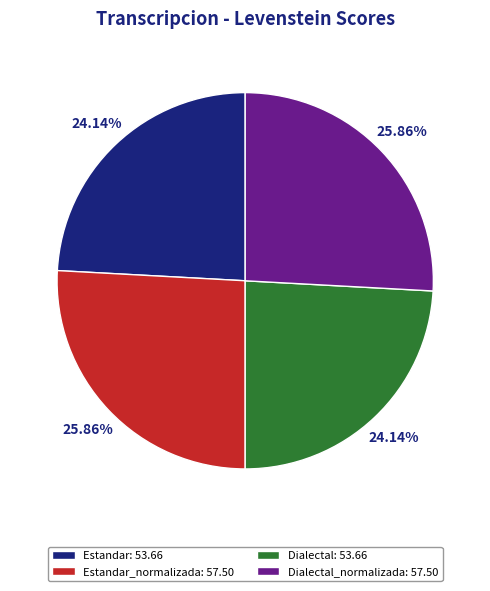

What is the ratio of the value at Dialectal: 53.66 to the value at Estandar_normalizada: 57.50?

0.9